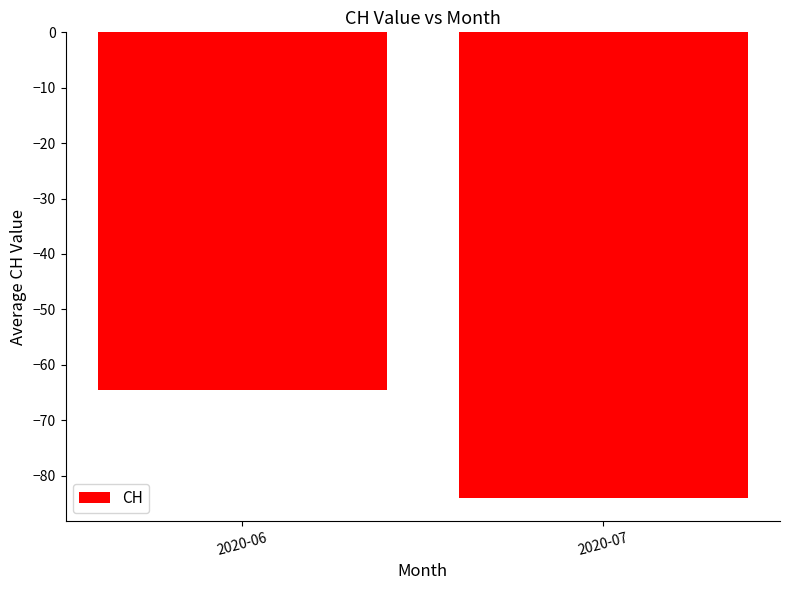

Reading left to right, transcribe all the data shown in this chart.

2020-06=-64.6	2020-07=-84.0